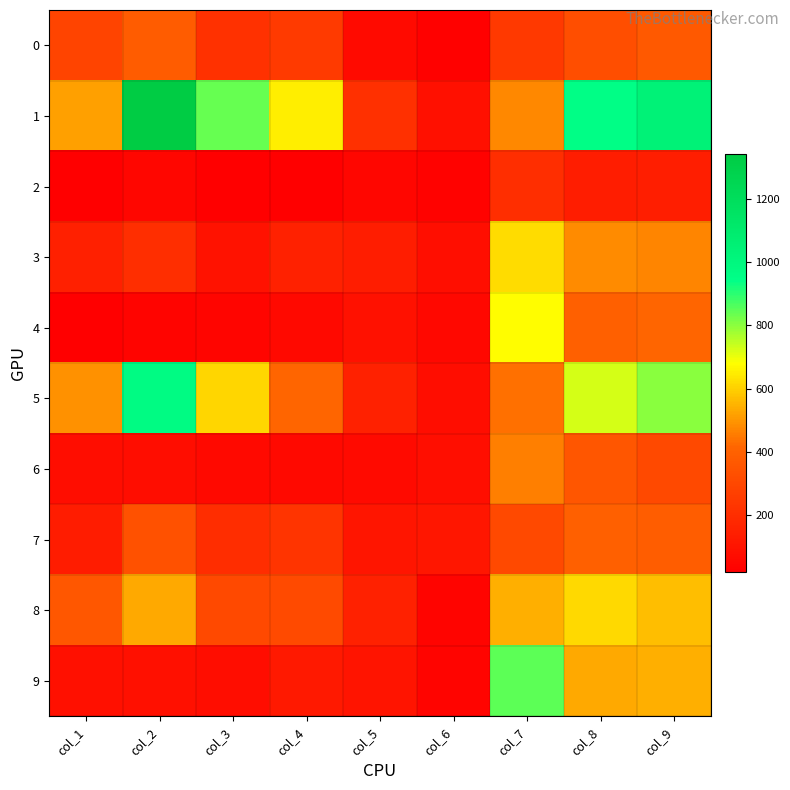

Which series has the widest spread of values?

1